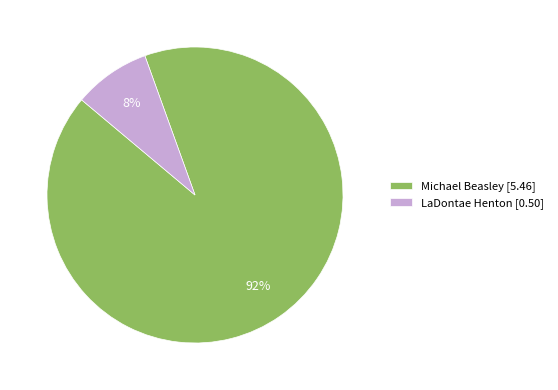

Does Michael Beasley account for over 50% of the chart?

Yes